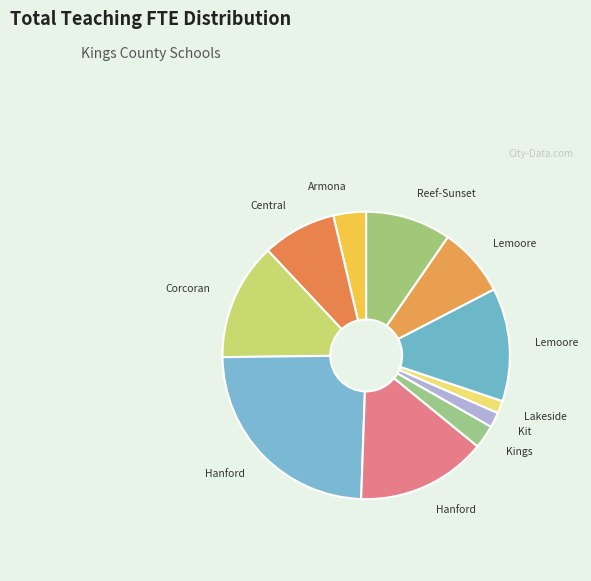

Count the number of slices in the pie.

11